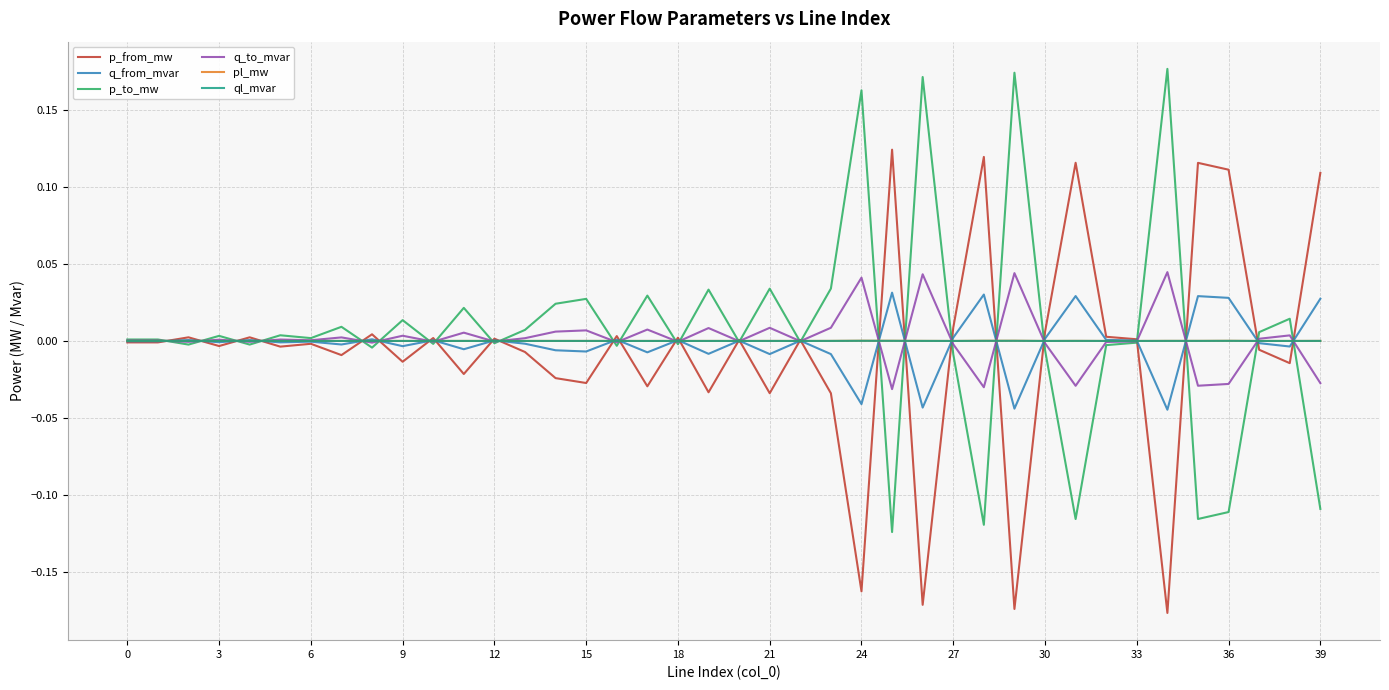

What are all the series names shown in the legend?

p_from_mw, q_from_mvar, p_to_mw, q_to_mvar, pl_mw, ql_mvar